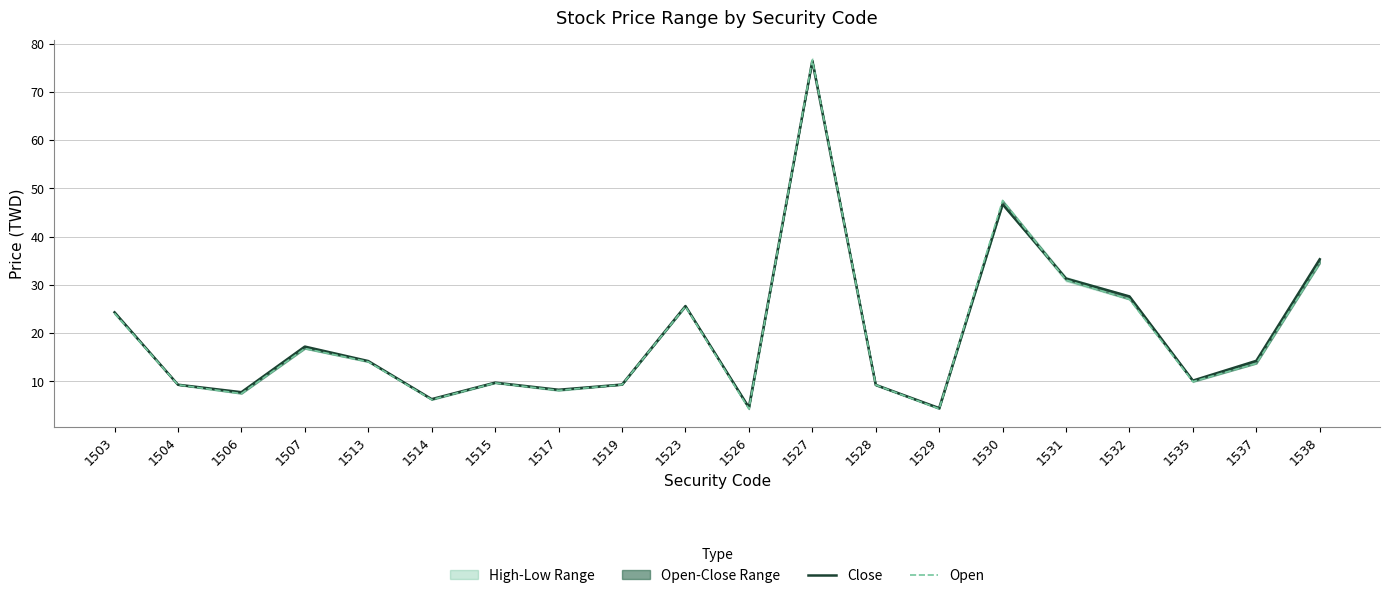

Reading left to right, what are all the values shown in this chart?

Close: 1503=24.3	1504=9.3	1506=7.8	1507=17.2	1513=14.2	1514=6.3	1515=9.7	1517=8.2	1519=9.3	1523=25.6	1526=4.6	1527=76.4	1528=9.2	1529=4.5	1530=46.7	1531=31.3	1532=27.6	1535=10.2	1537=14.2	1538=35.3
Open: 1503=24.1	1504=9.3	1506=7.5	1507=16.8	1513=14.1	1514=6.2	1515=9.7	1517=8.1	1519=9.3	1523=25.5	1526=4.3	1527=76.6	1528=9.2	1529=4.3	1530=47.5	1531=31.0	1532=27.0	1535=9.9	1537=13.7	1538=34.5